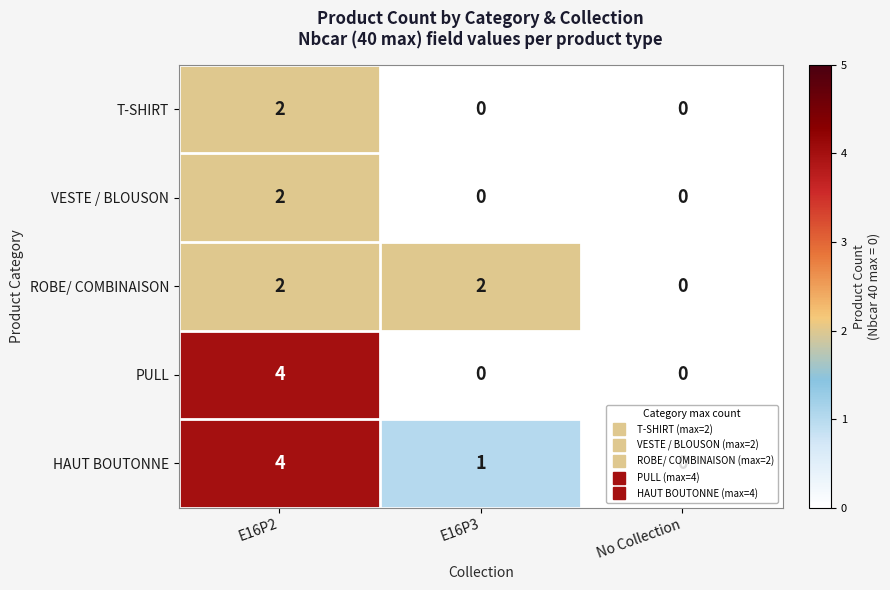

Which series has the largest total across all categories?

HAUT BOUTONNE